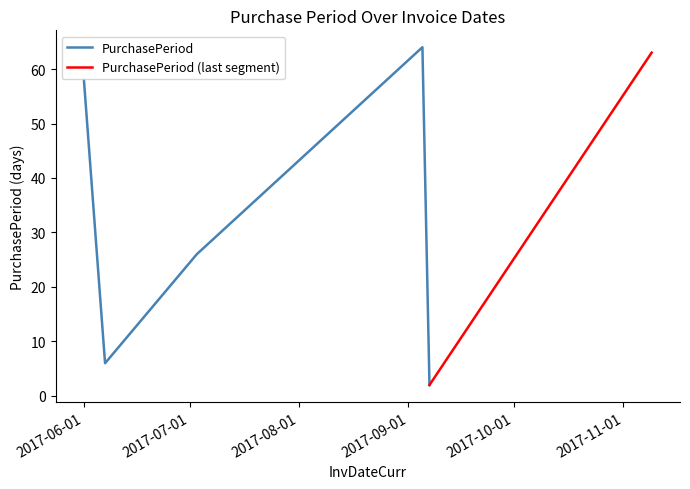

How many interior local valleys (lower than both neighbors) does the data have?

2